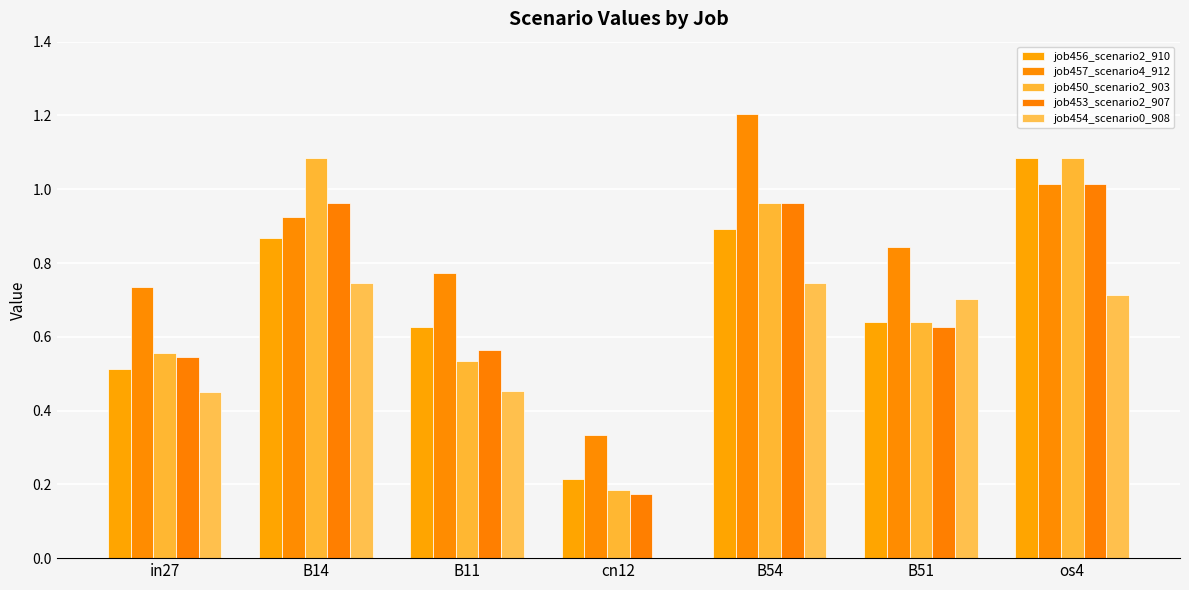

How many groups of bars are there?

7